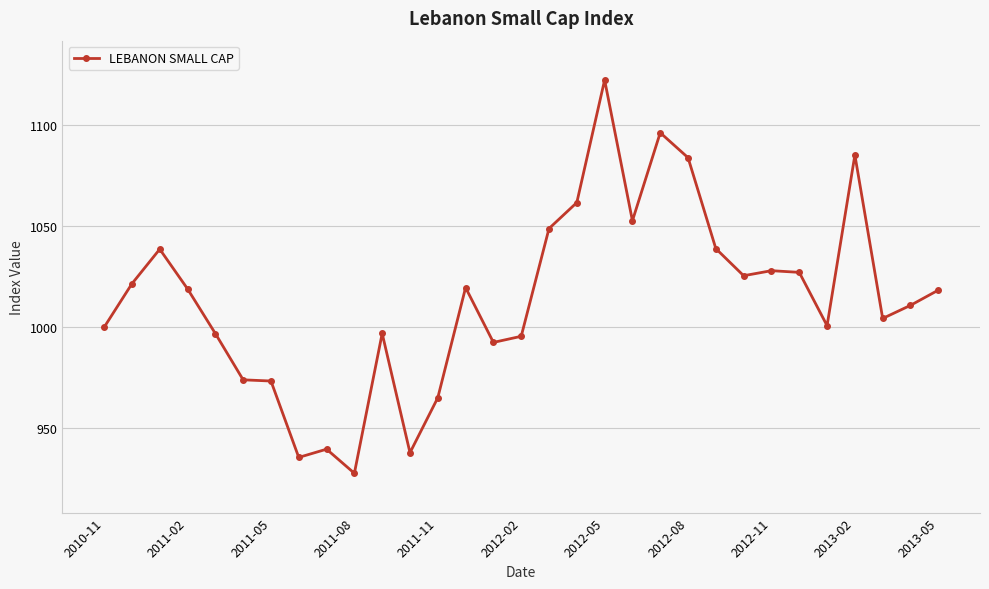

What is the value of the 22nd point from the left?

1083.8